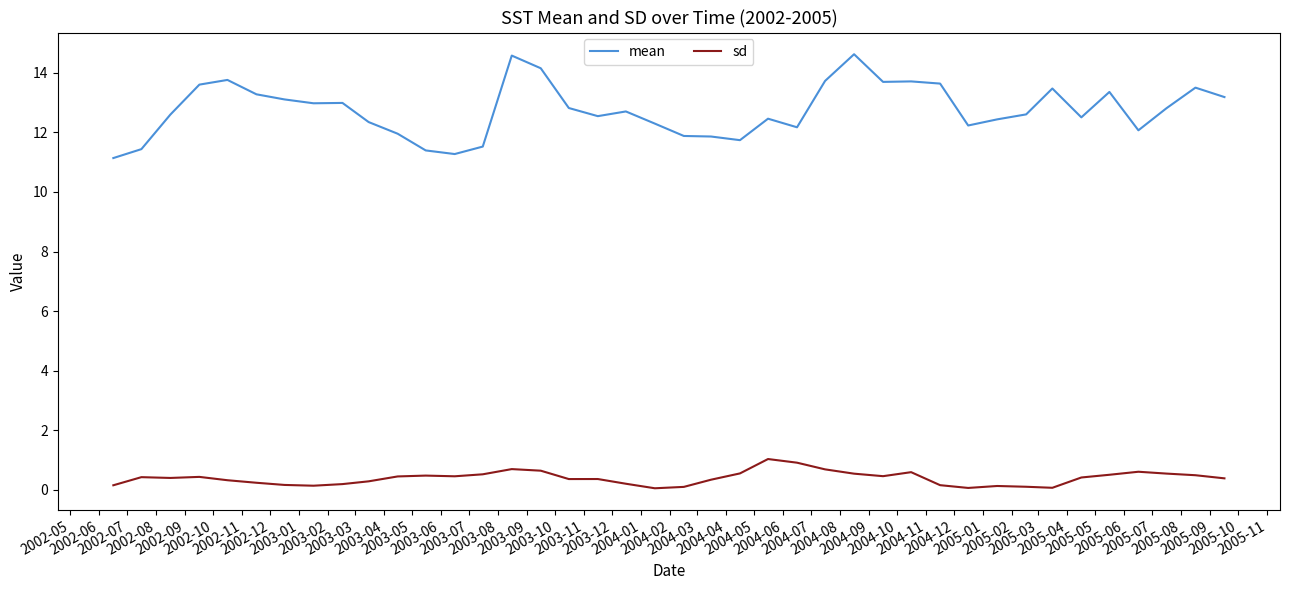

True or false: mean and sd cross at least once.

False